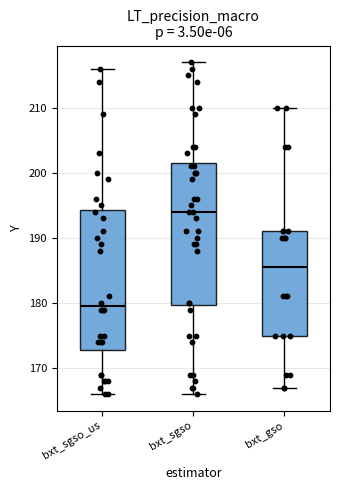

Where is the lower edge of the box for bxt_sgso on the y-axis? The values are not printed on the chart, so give them approximately, as read against the axis.

180